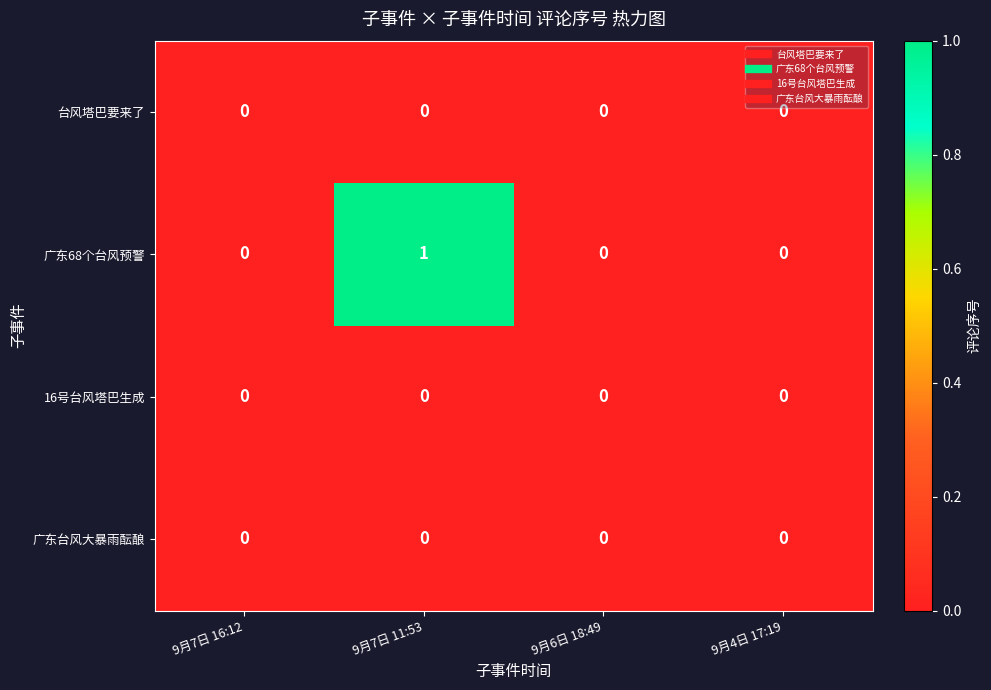

At which category is the sum across all series the highest?

9月7日 11:53